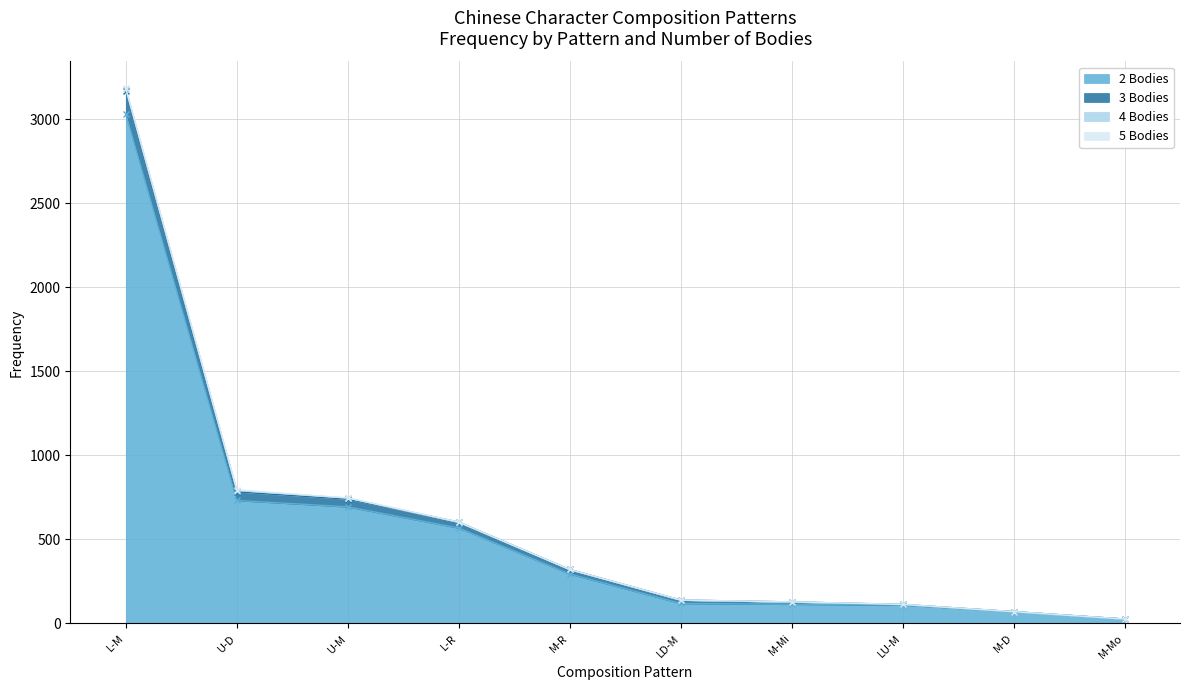

The 2 Bodies series shows 568 at L-R. True or false?

True